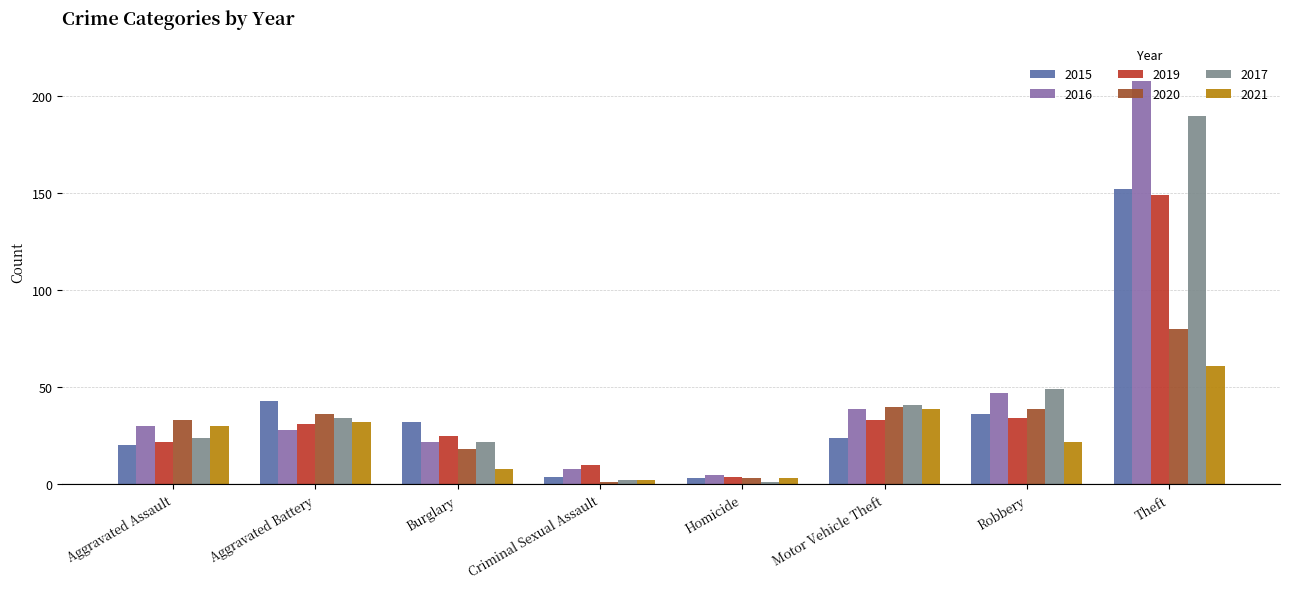

What is the total value across all series at Theft?

840